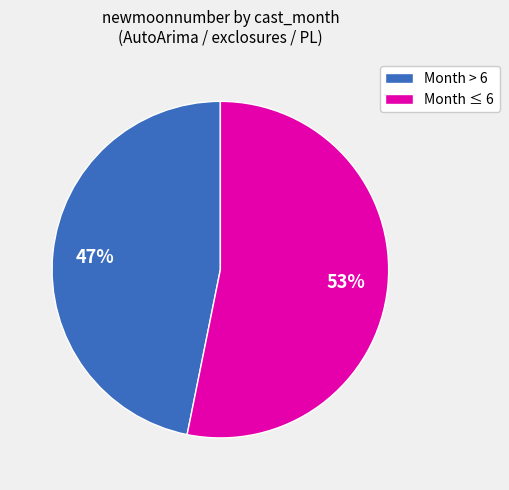

The Month ≤ 6 slice represents 48% of the pie. True or false?

False